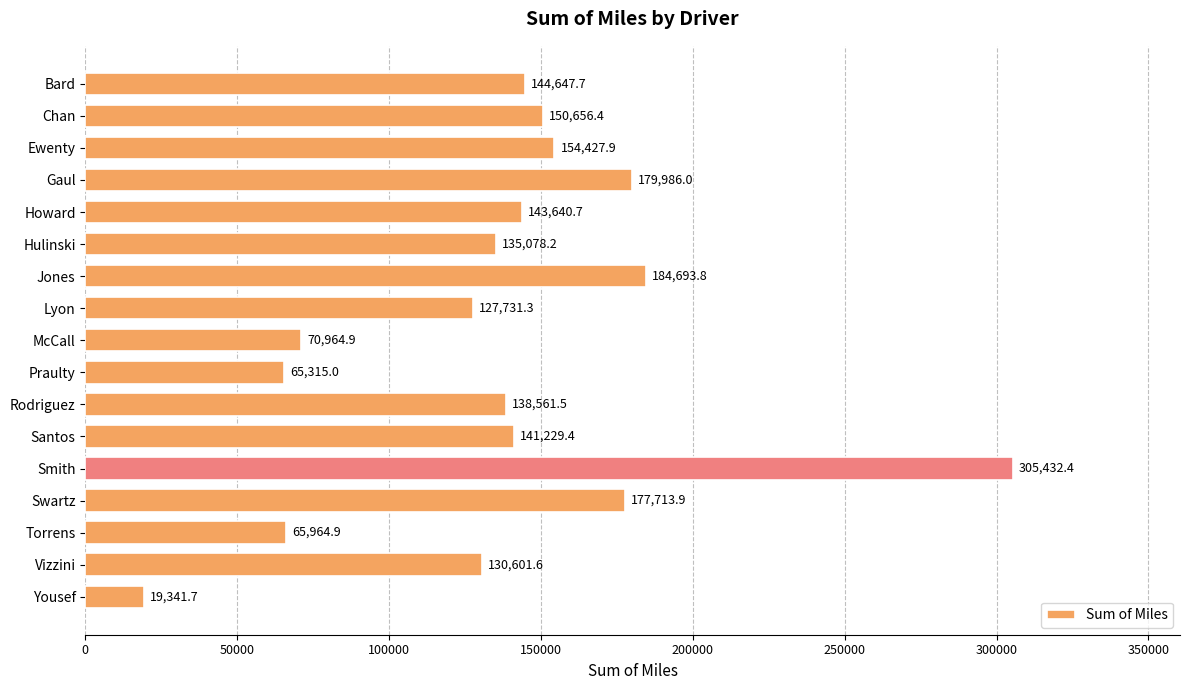

What is the change in value from Swartz to Torrens?

-111749.0